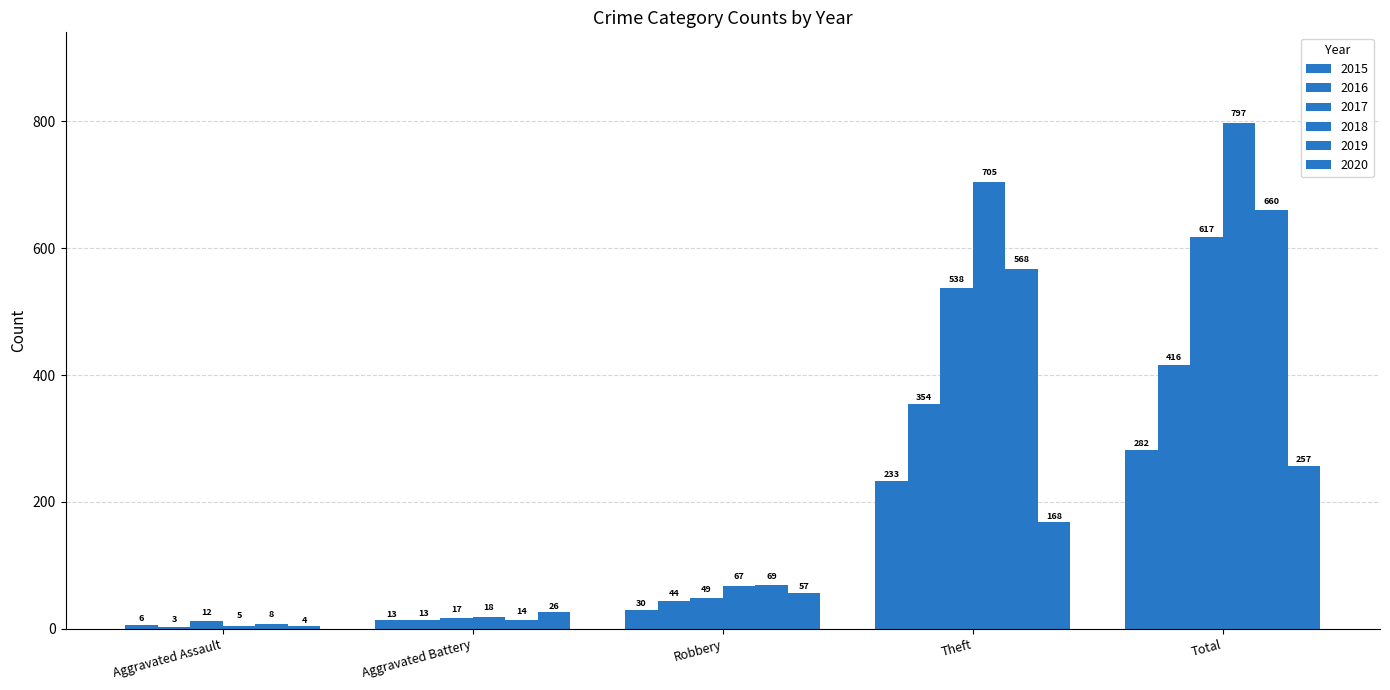

How many bars are there in total?

30